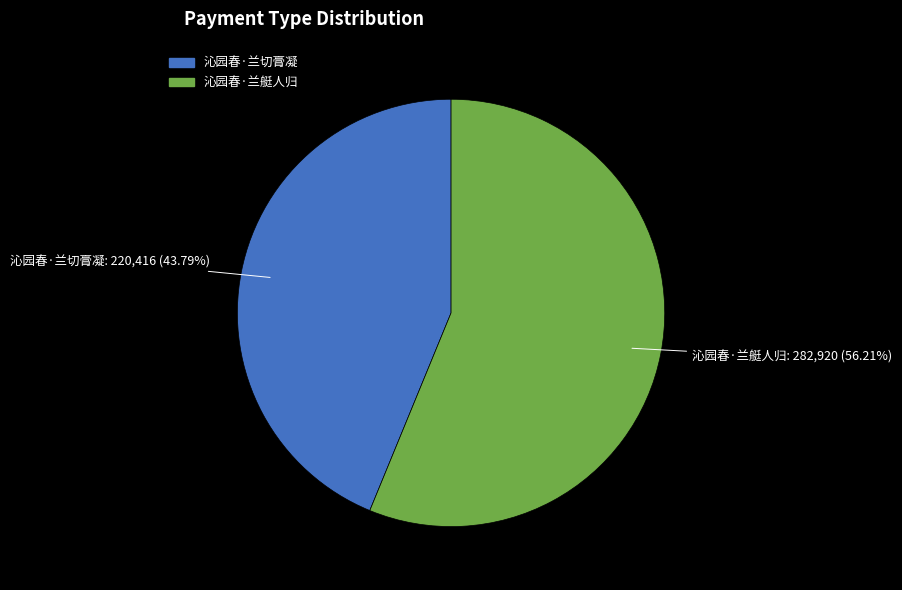

Which category has the smallest portion of the pie?

沁园春·兰切膏凝